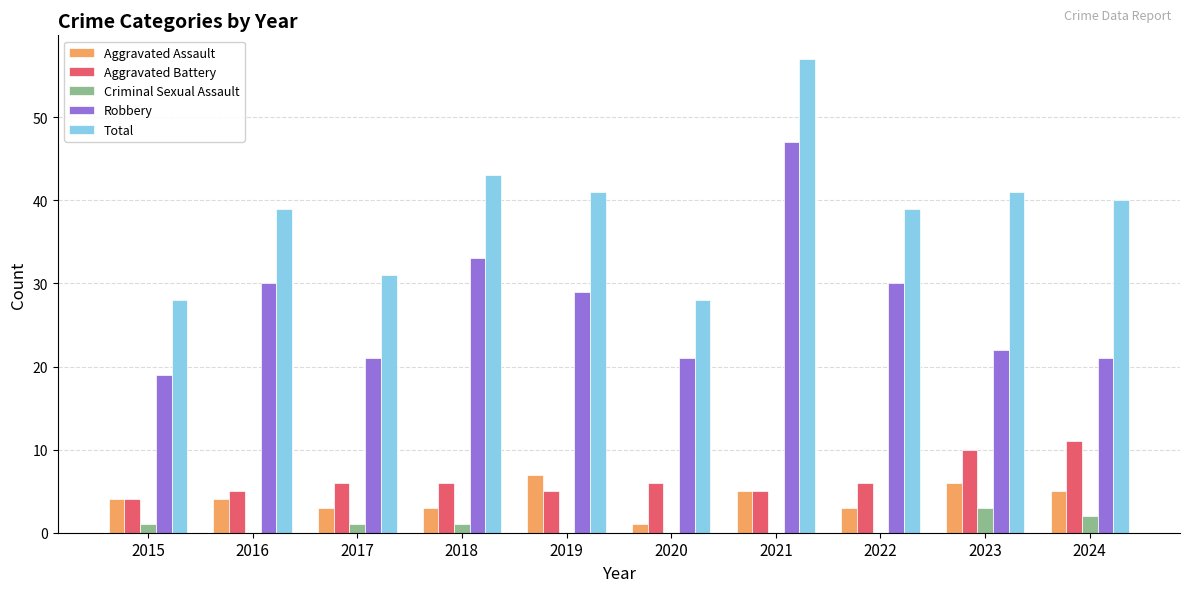

Reading left to right, list all the values displayed in this chart.

Aggravated Assault: 2015=4	2016=4	2017=3	2018=3	2019=7	2020=1	2021=5	2022=3	2023=6	2024=5
Aggravated Battery: 2015=4	2016=5	2017=6	2018=6	2019=5	2020=6	2021=5	2022=6	2023=10	2024=11
Criminal Sexual Assault: 2015=1	2016=0	2017=1	2018=1	2019=0	2020=0	2021=0	2022=0	2023=3	2024=2
Robbery: 2015=19	2016=30	2017=21	2018=33	2019=29	2020=21	2021=47	2022=30	2023=22	2024=21
Total: 2015=28	2016=39	2017=31	2018=43	2019=41	2020=28	2021=57	2022=39	2023=41	2024=40